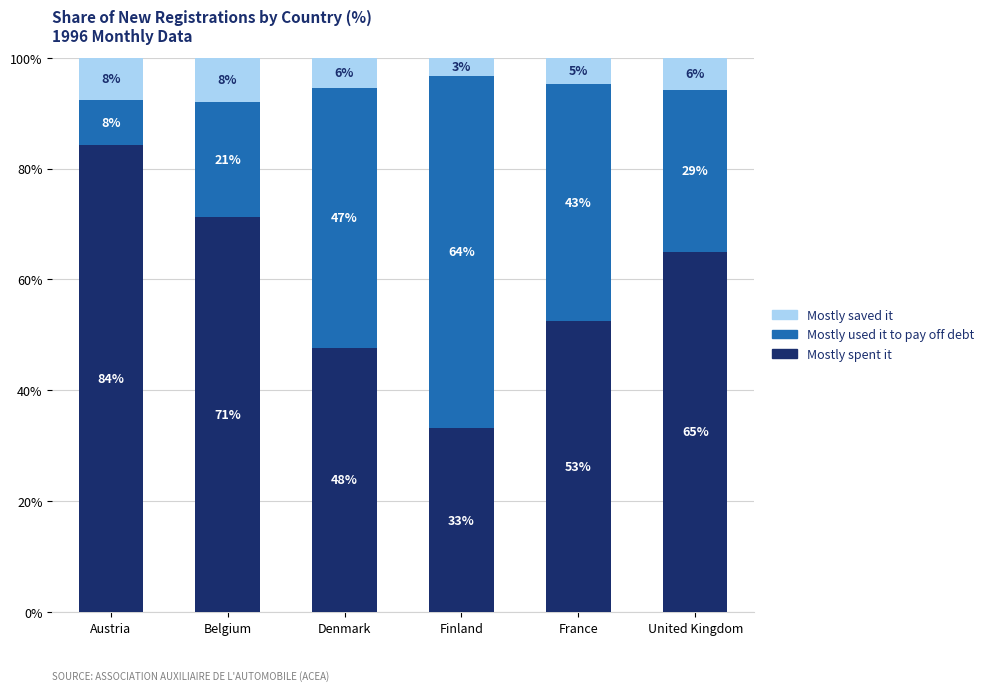

What are all the series names shown in the legend?

Mostly saved it, Mostly used it to pay off debt, Mostly spent it